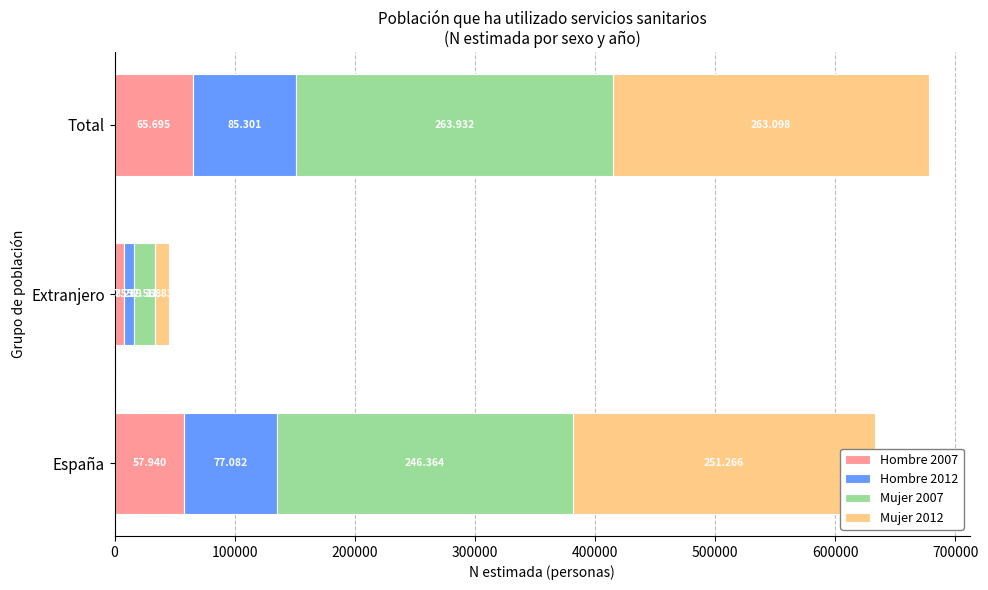

What are all the series names shown in the legend?

Hombre 2007, Hombre 2012, Mujer 2007, Mujer 2012